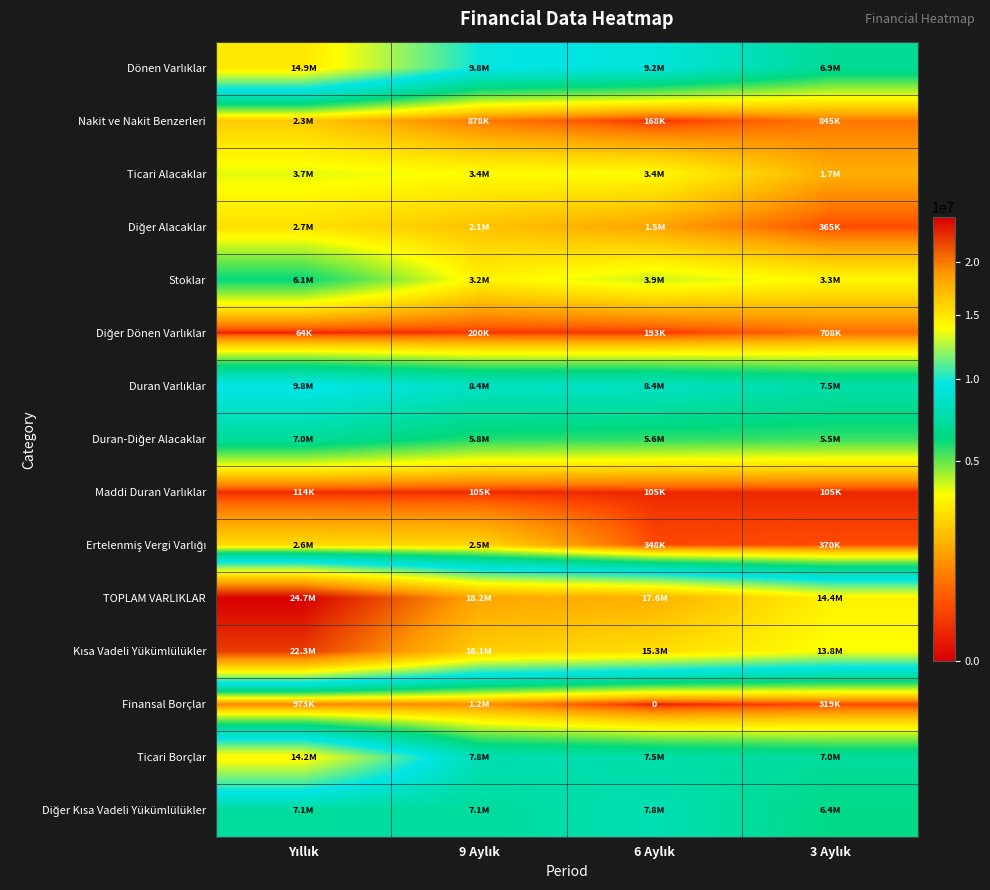

What is the sum of all Ticari Alacaklar values?

12219309